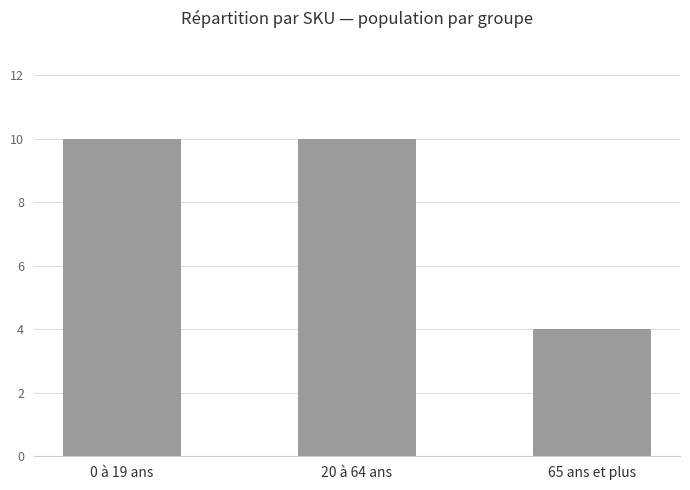

Reading left to right, list all the values displayed in this chart.

10	10	4